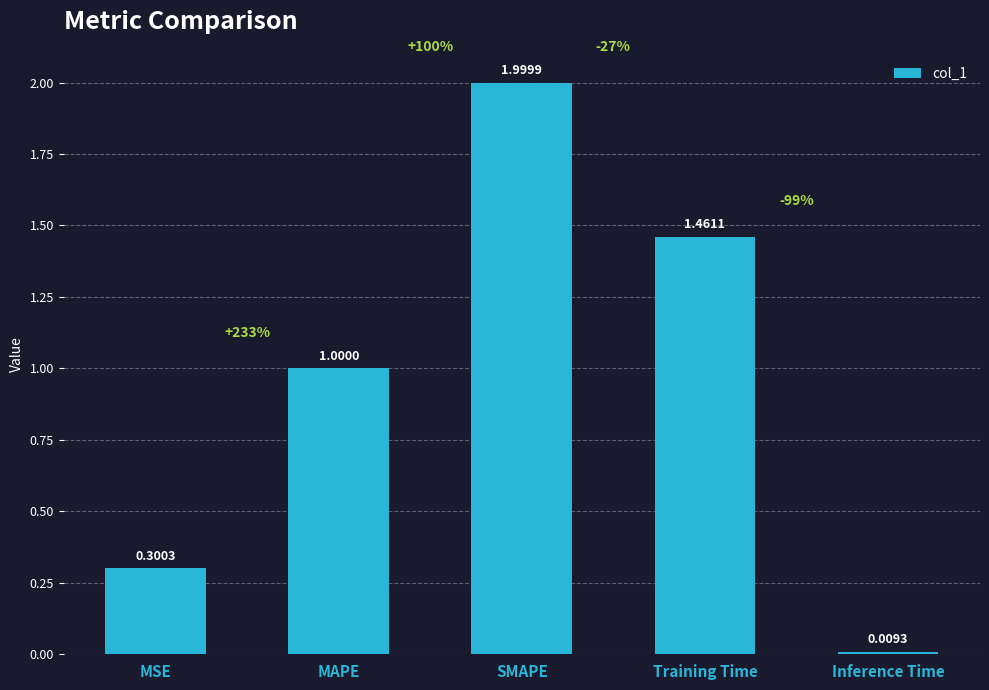

Does the chart contain stacked bars?

No